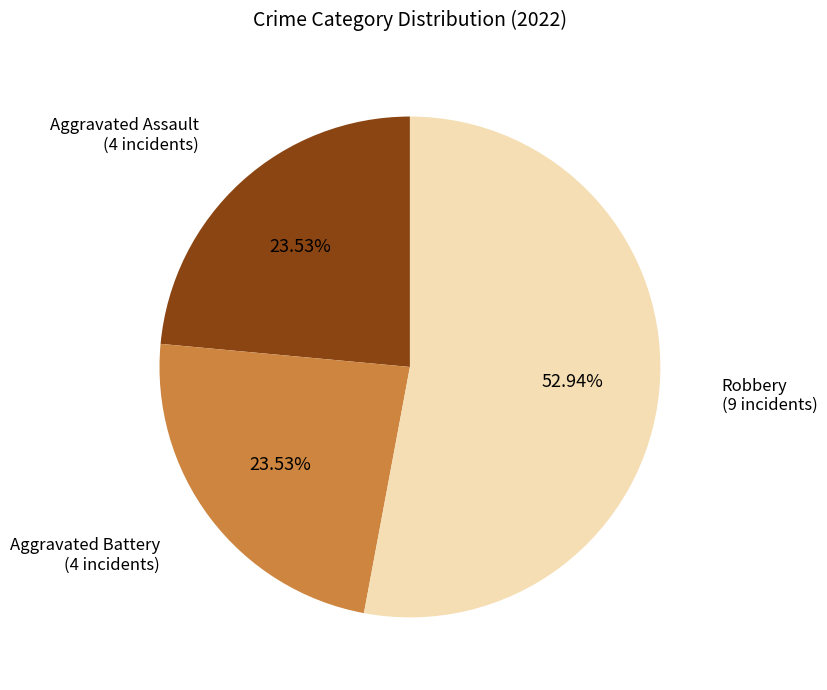

Which category has the biggest portion of the pie?

Robbery